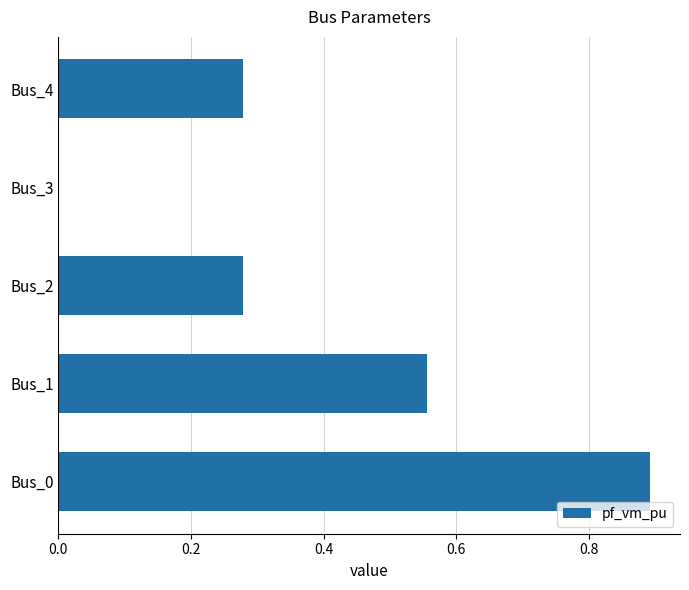

At which category does the chart reach its peak across all series?

Bus_0